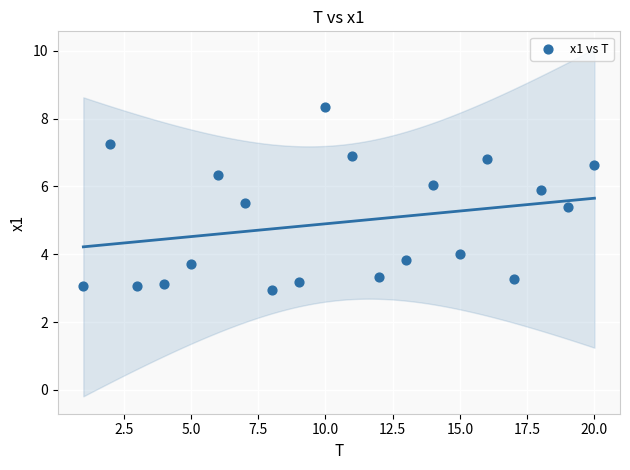

What Y value in the scatter plot is closest to 5?

5.4